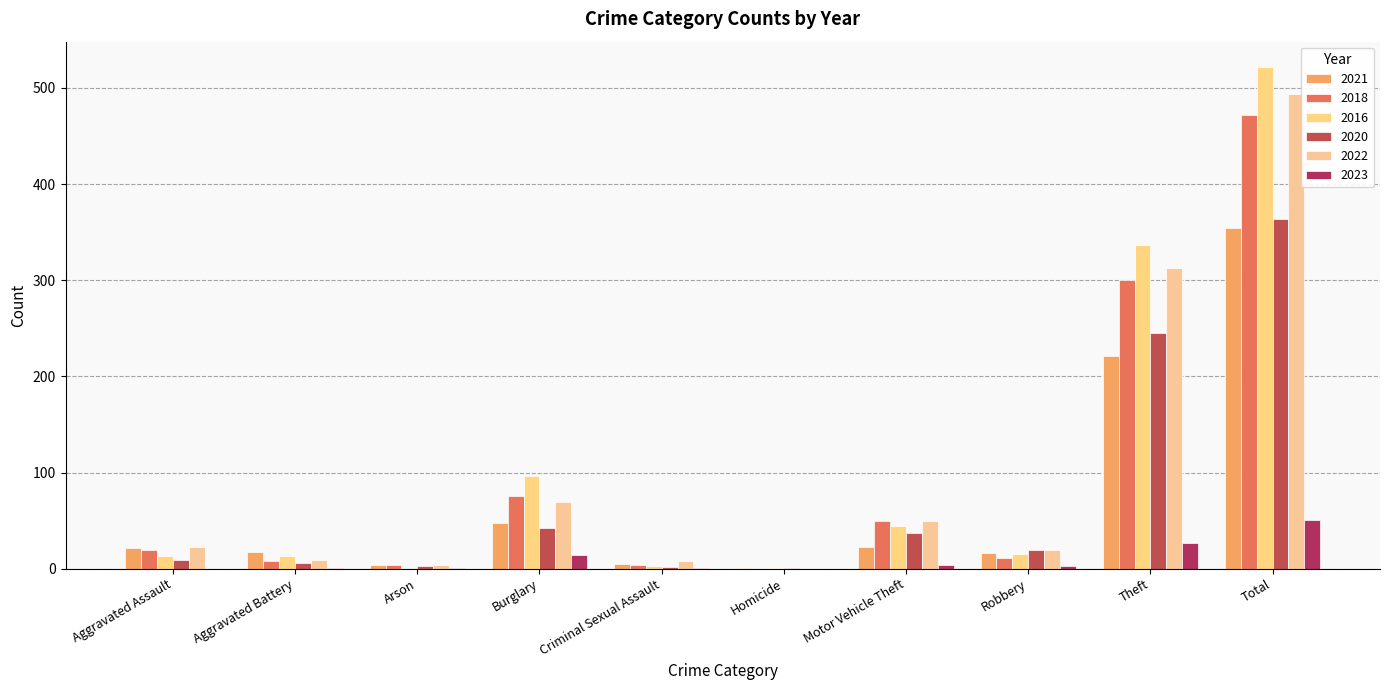

How many distinct data groups are displayed?

6